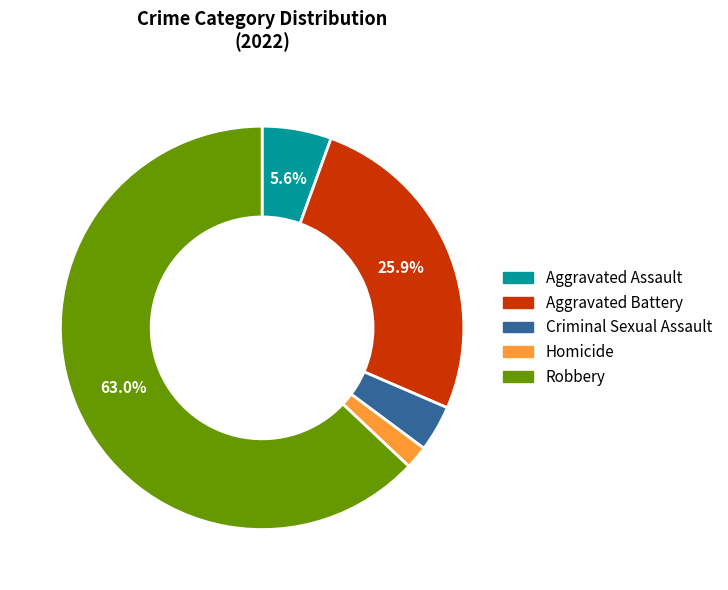

Between Robbery and Aggravated Assault, which is larger?

Robbery